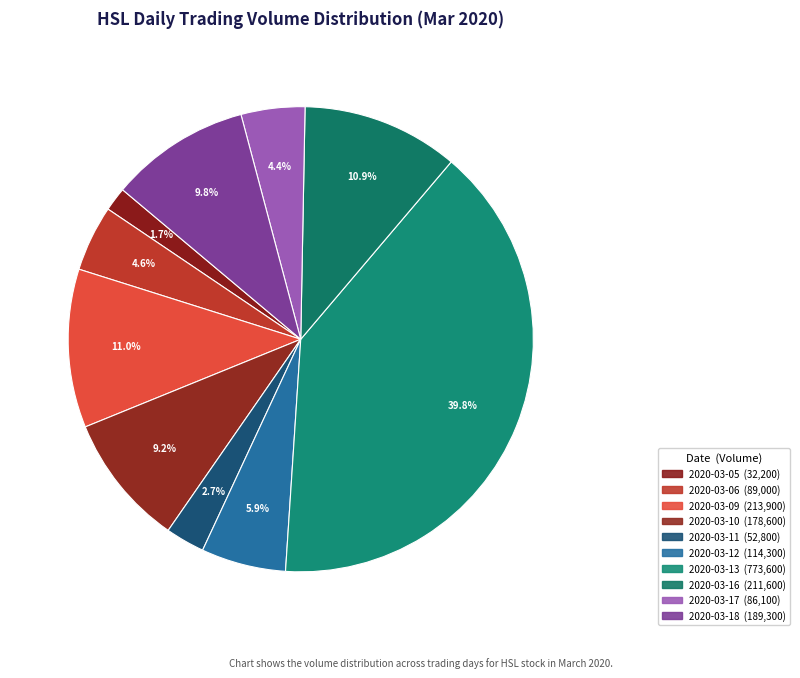

Count the number of slices in the pie.

10